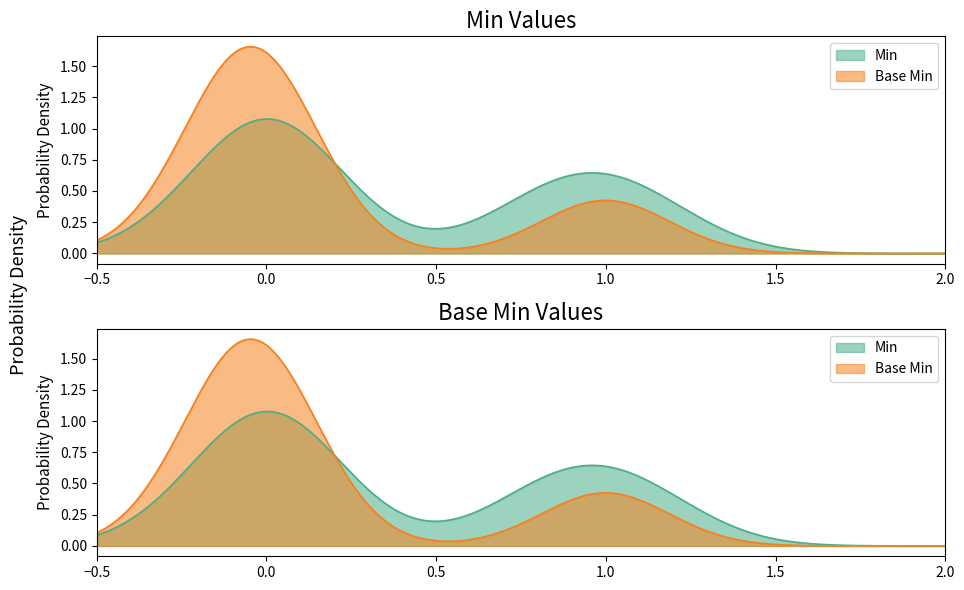

What are all the series names shown in the legend?

Min, Base Min